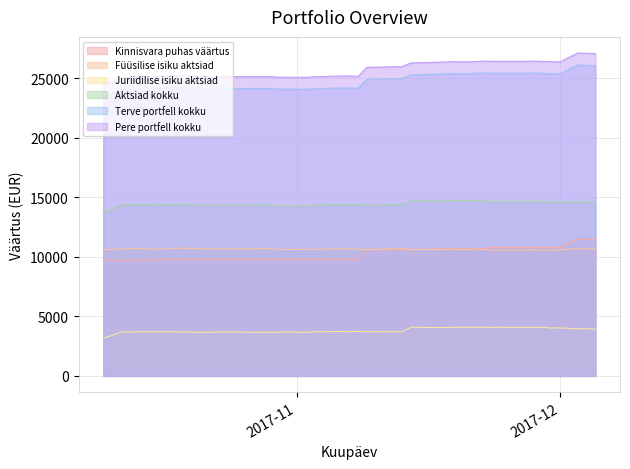

True or false: Juriidilise isiku aktsiad and Füüsilise isiku aktsiad intersect in this chart.

False